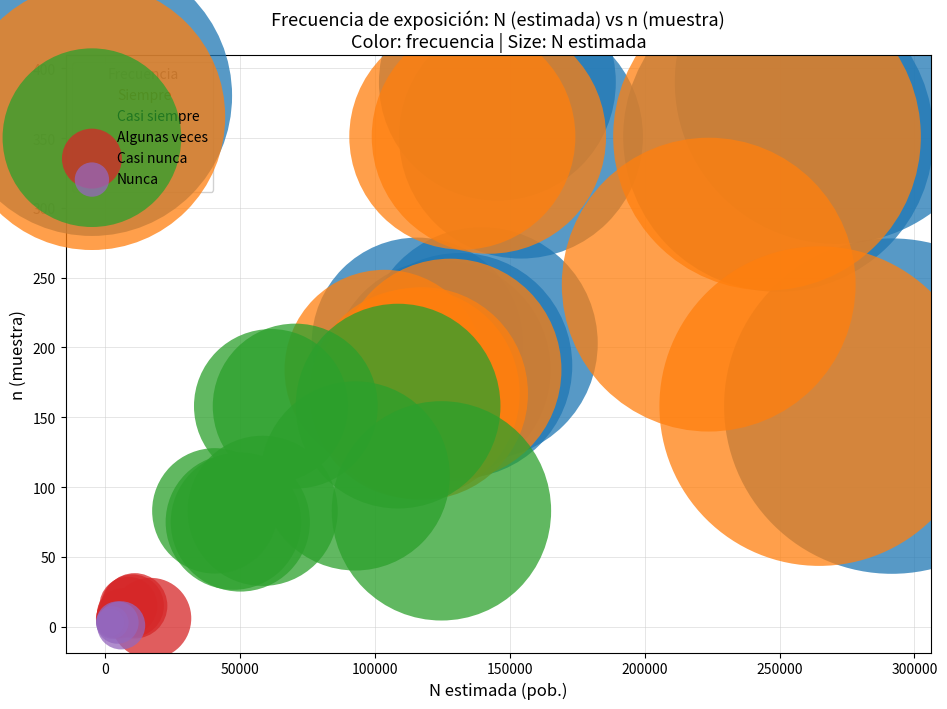

Which series contains the highest Y value?

Siempre